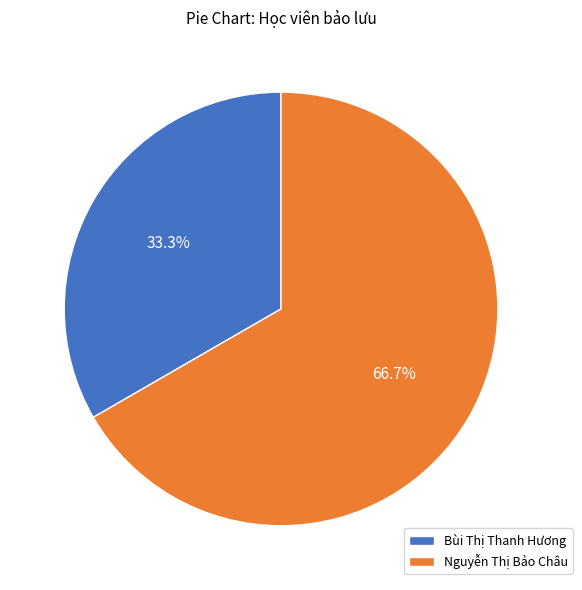

What is the majority slice?

Nguyễn Thị Bảo Châu